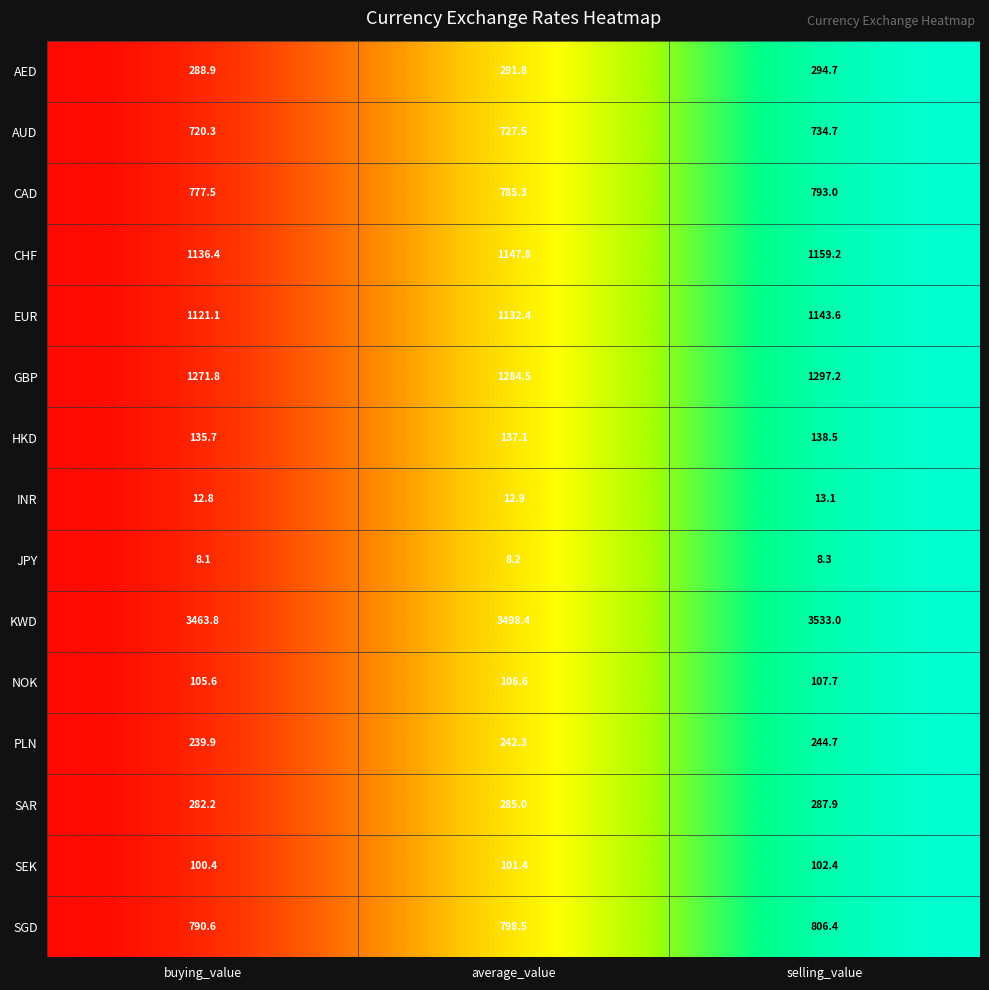

How many data points does each series have?

3